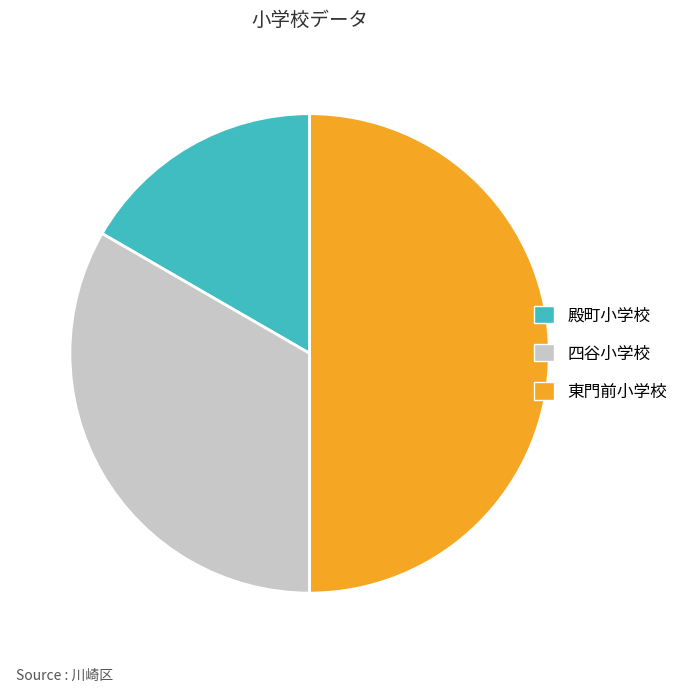

Rank the categories by value from lowest to highest.

殿町小学校, 四谷小学校, 東門前小学校